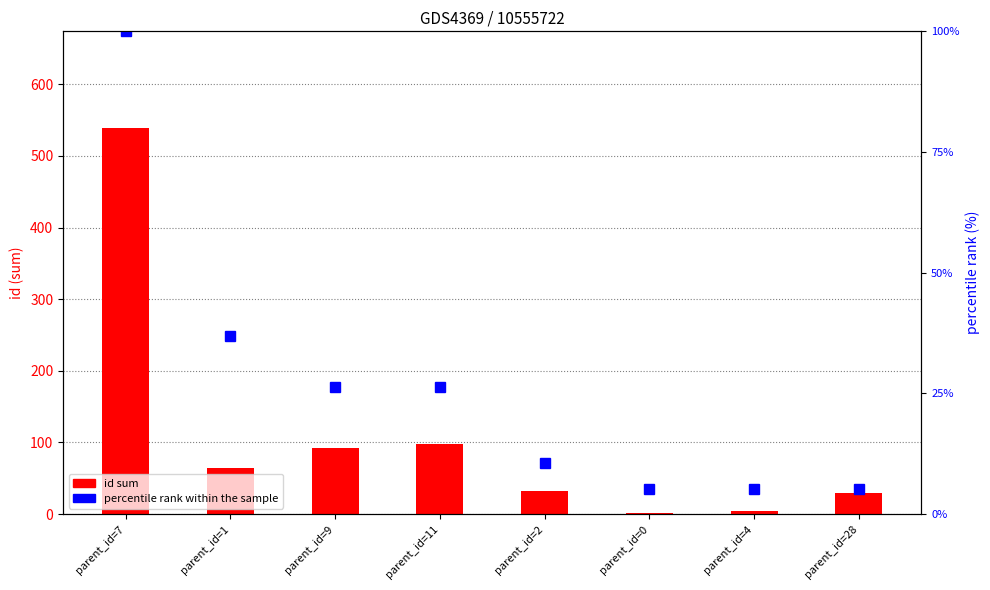

What is the sum of all values?

215.8